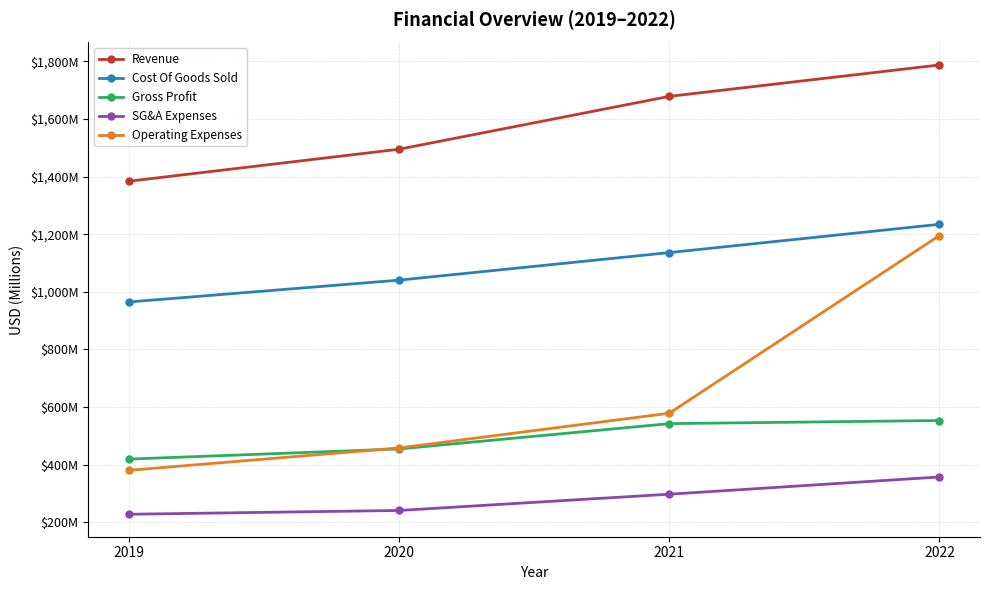

True or false: Operating Expenses and SG&A Expenses intersect in this chart.

False